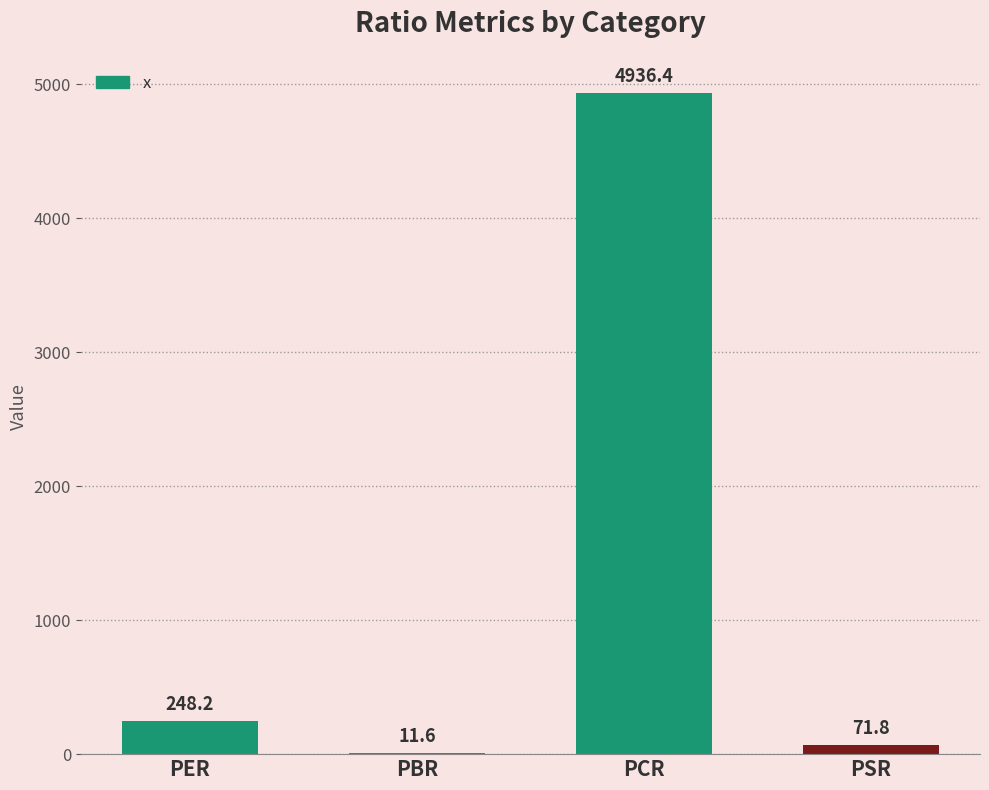

The chart shows a value of 60.5 at PER. True or false?

False